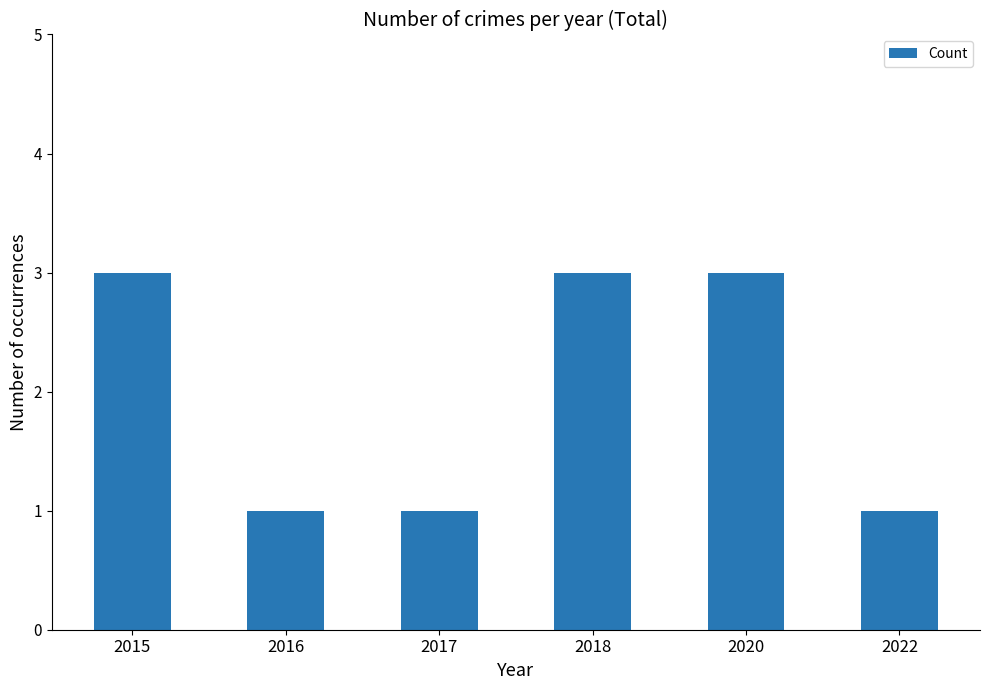

Approximately how many times larger is the value at 2018 compared to 2020?

1.0